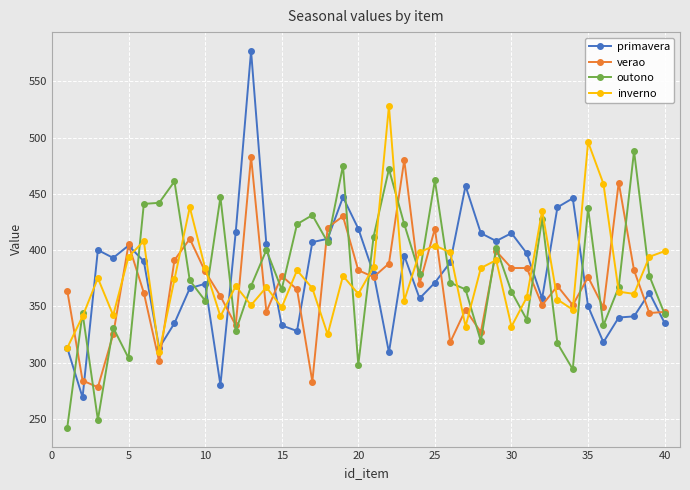

What is the minimum value for outono?

242